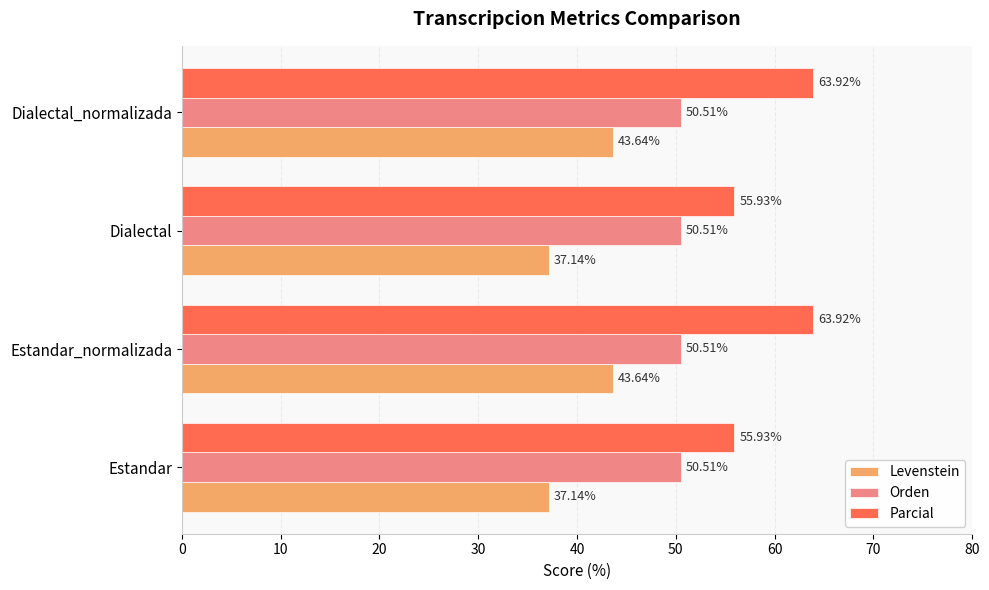

What is the total value across all series at Estandar?

143.6